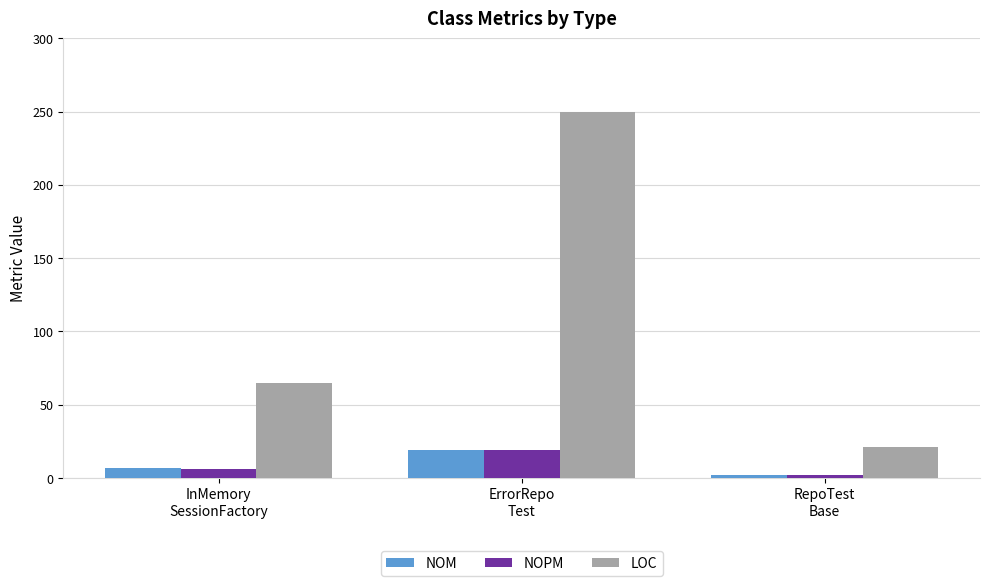

What position from the right is ErrorRepo
Test?

2